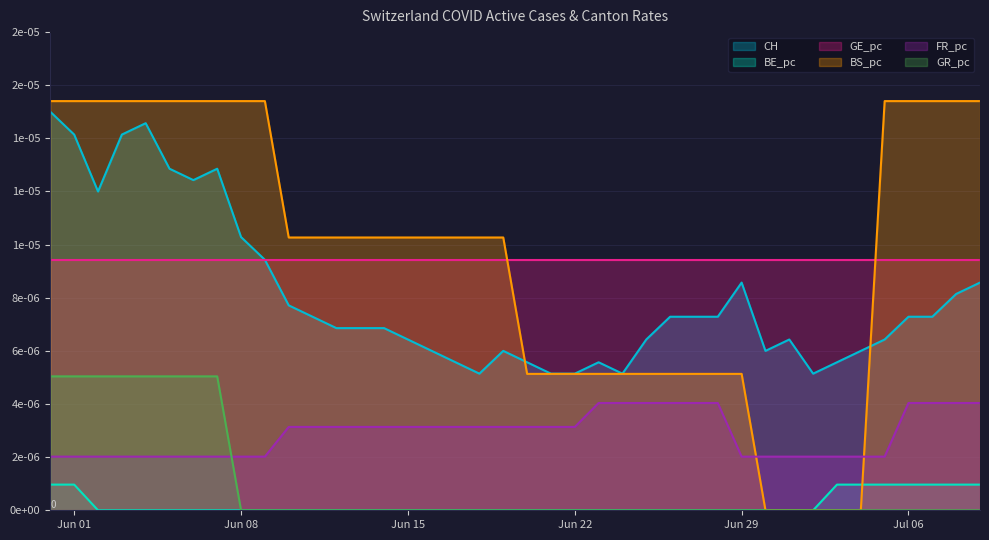

What are all the series names shown in the legend?

CH, BE_pc, GE_pc, BS_pc, FR_pc, GR_pc